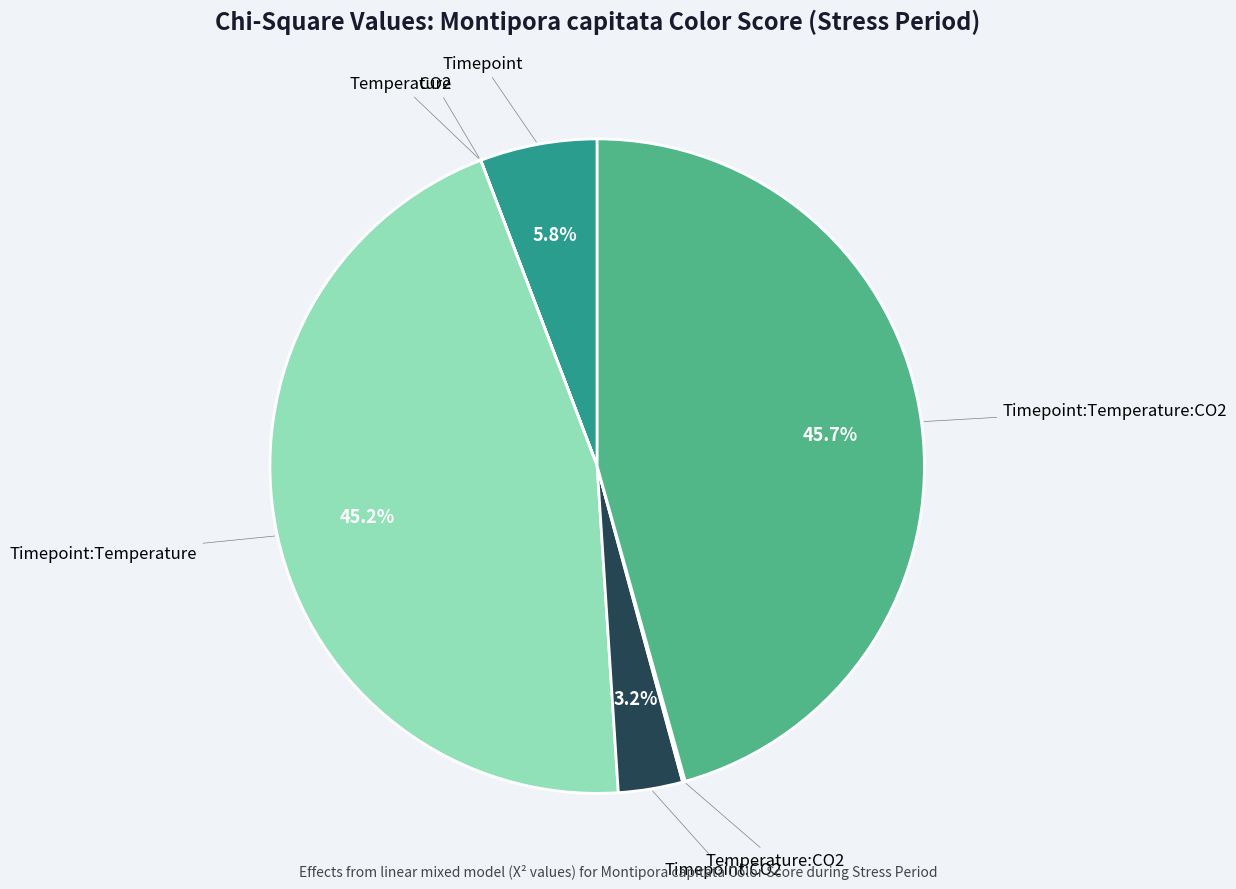

Is there any slice that represents more than half of the pie?

No